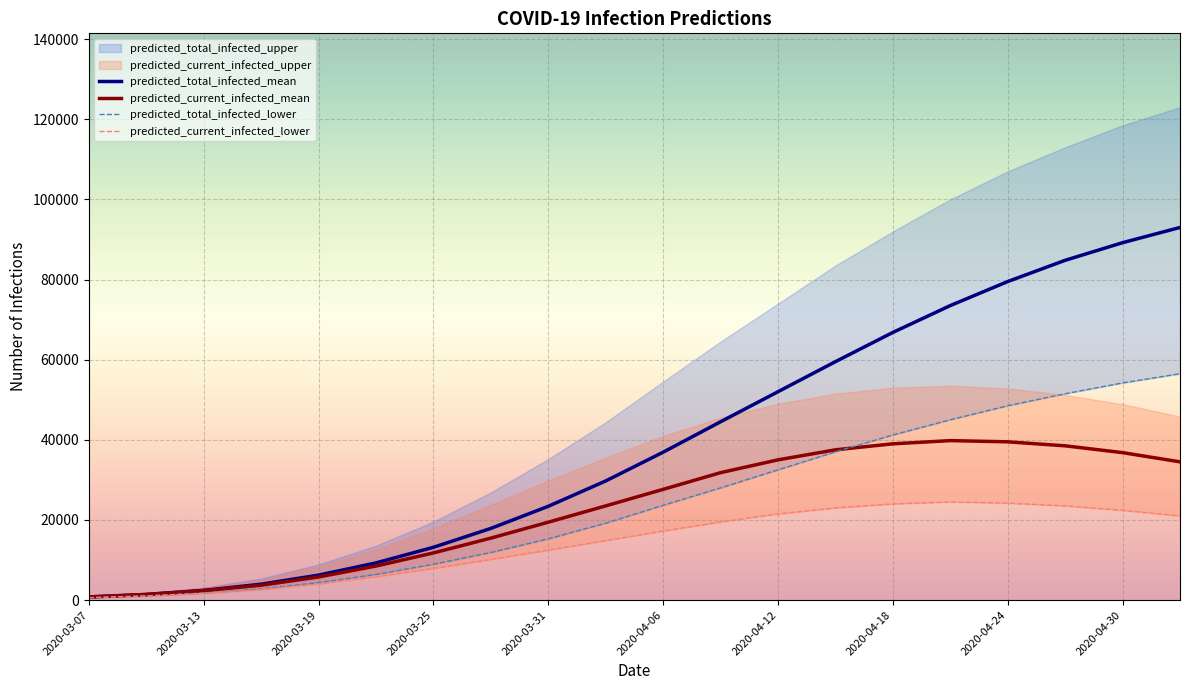

What is the maximum value for predicted_total_infected_lower?

56500